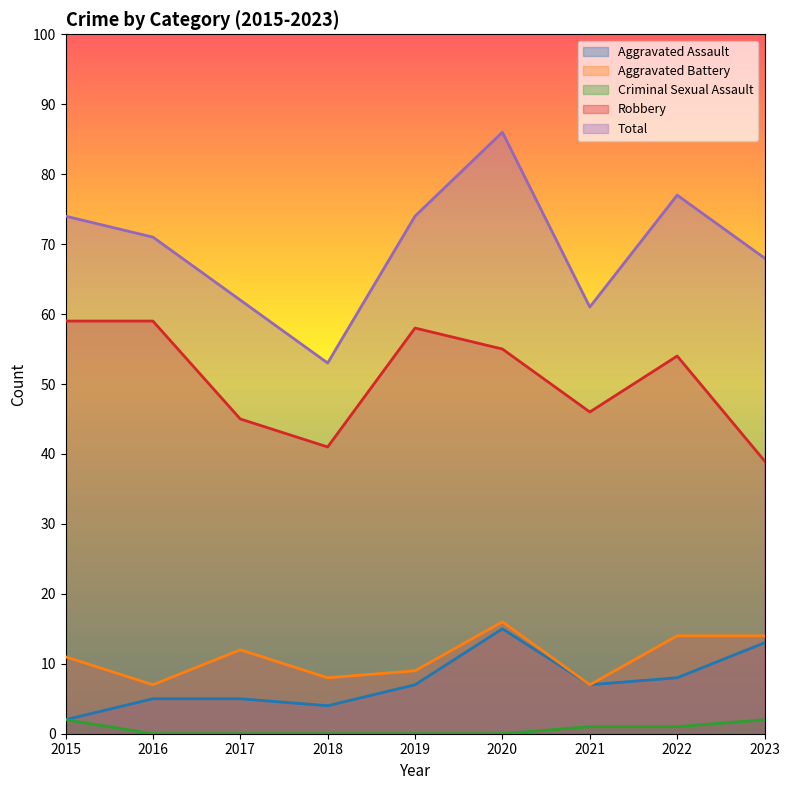

What is the maximum value shown in the chart?

86.0